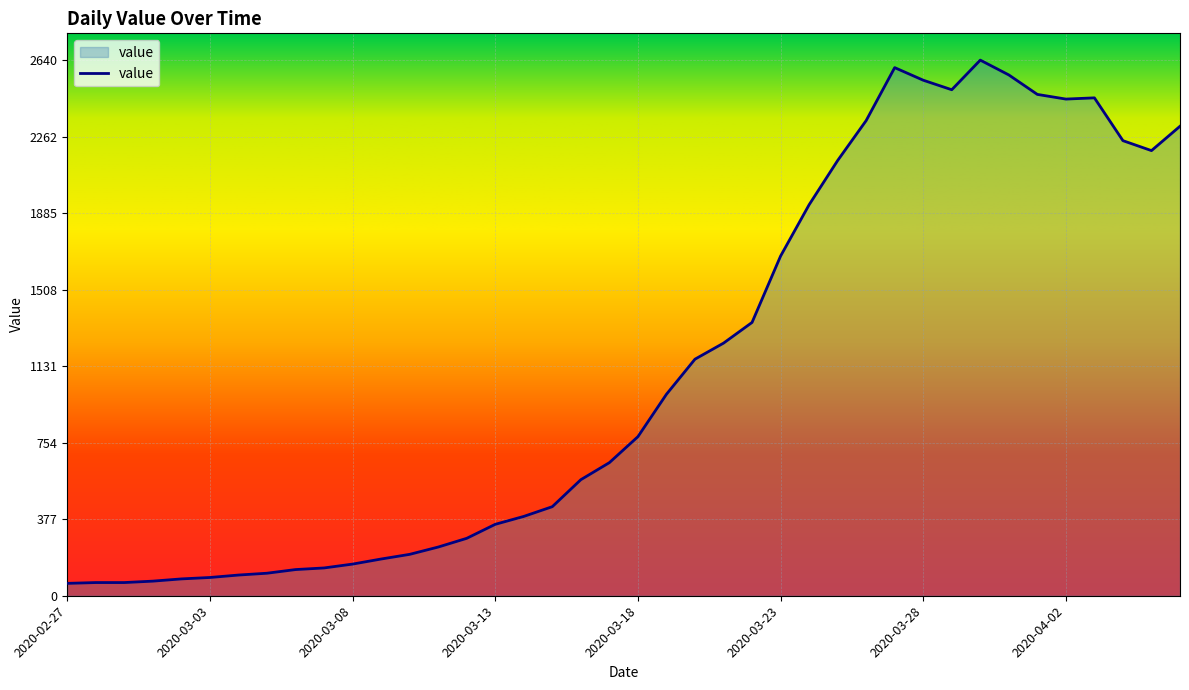

How many values are below 784?

20